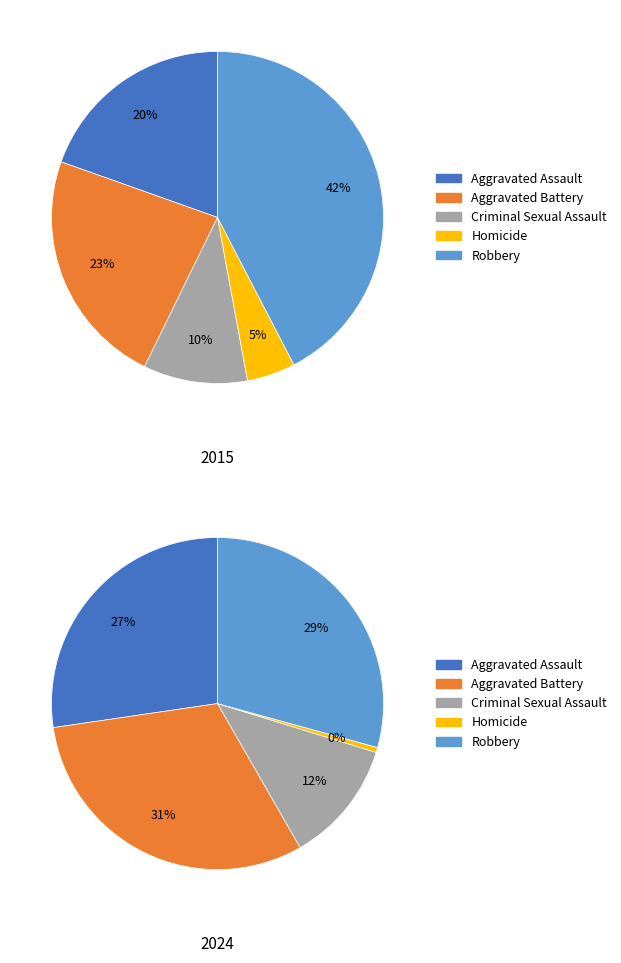

The 3 slice represents 1% of the pie. True or false?

False